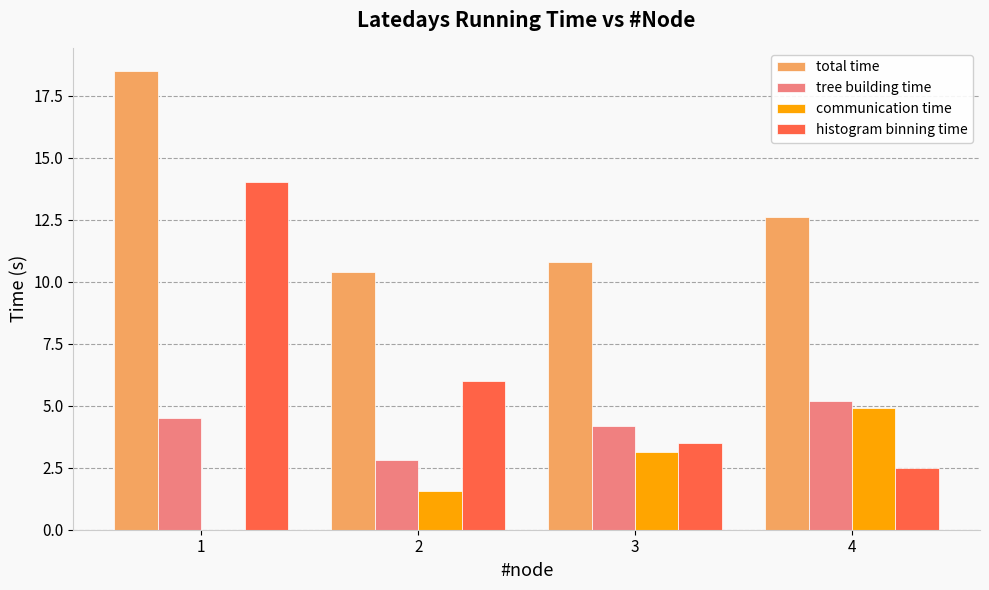

Which category has the highest value across all series?

1